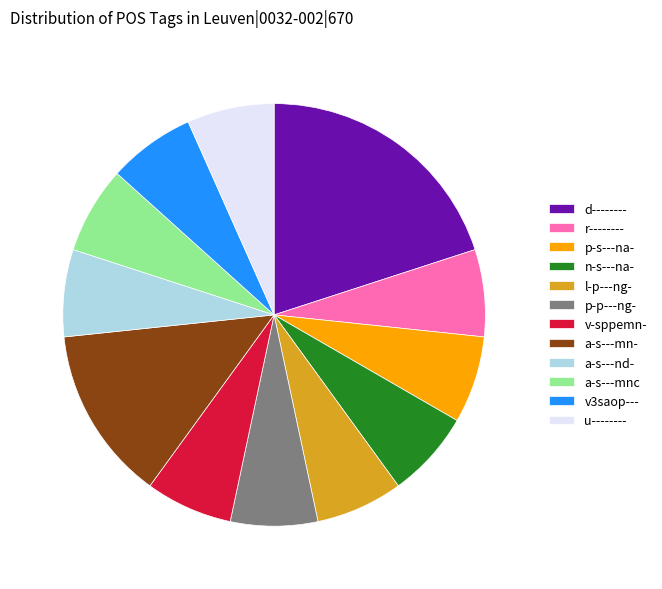

Combined, do v-sppemn- and a-s---mn- account for over 50%?

No